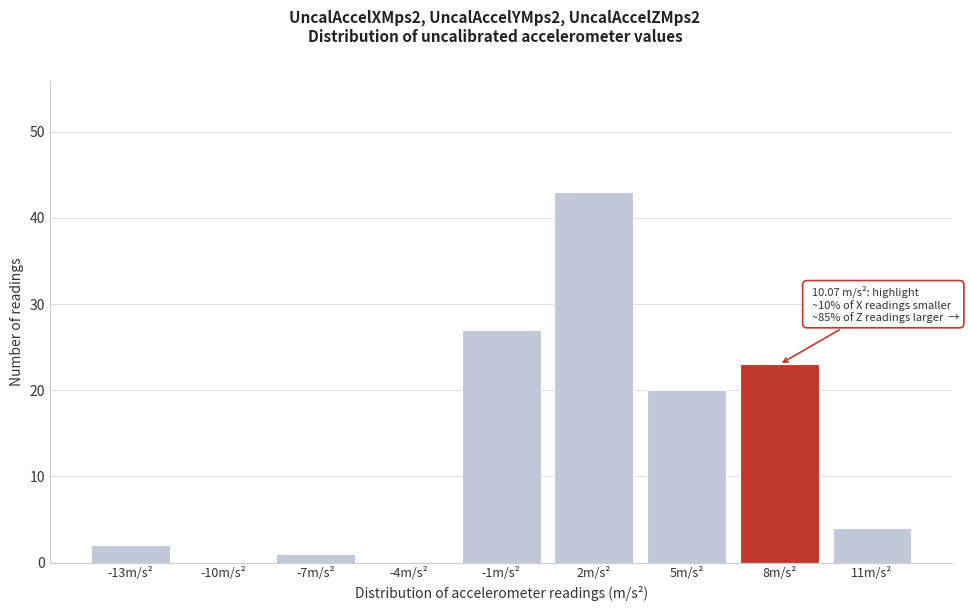

Reading right to left, extract all data points from this chart.

11m/s²=4	8m/s²=23	5m/s²=20	2m/s²=43	-1m/s²=27	-4m/s²=0	-7m/s²=1	-10m/s²=0	-13m/s²=2